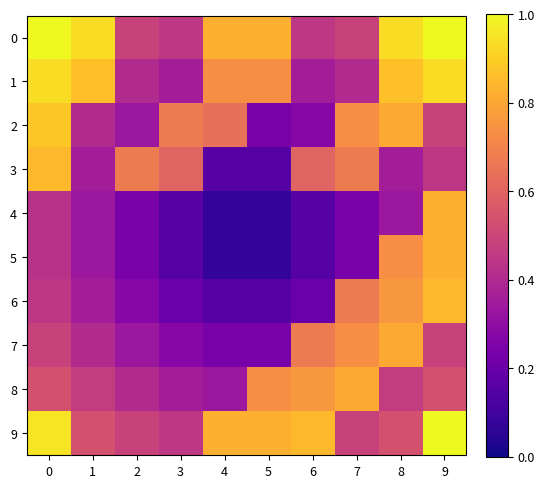

Rank the series at 6 from lowest to highest value.

4, 5, 6, 2, 1, 0, 3, 7, 8, 9